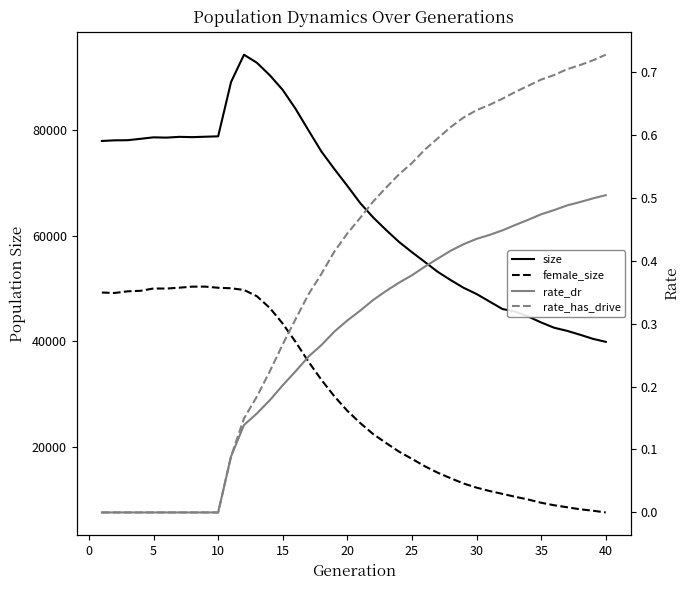

What is the value of the female_size point at the 35th from the left?

9346.0